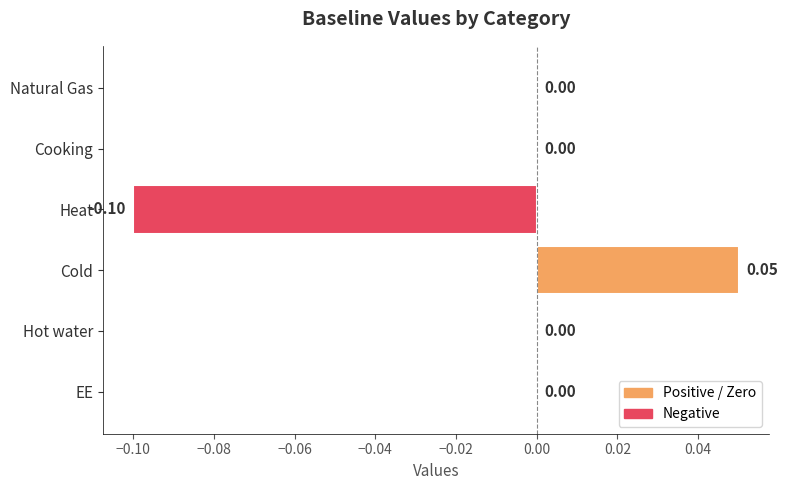

Between Natural Gas and Heat, which is larger?

Natural Gas